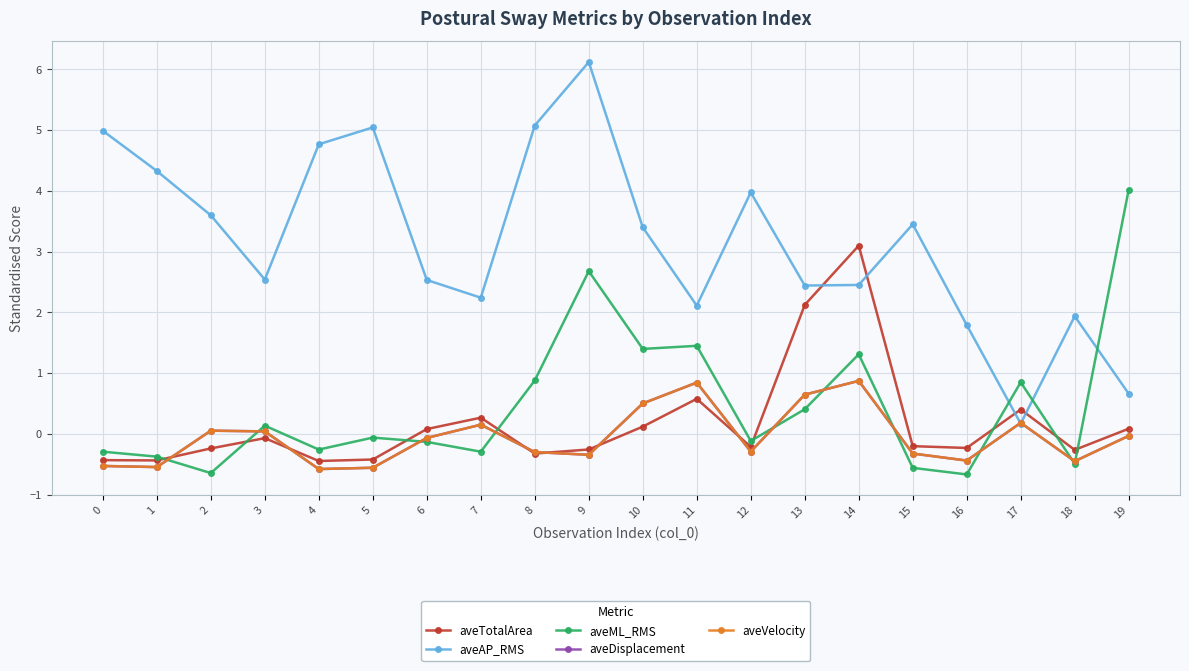

How many intersections are there between aveVelocity and aveDisplacement?

4